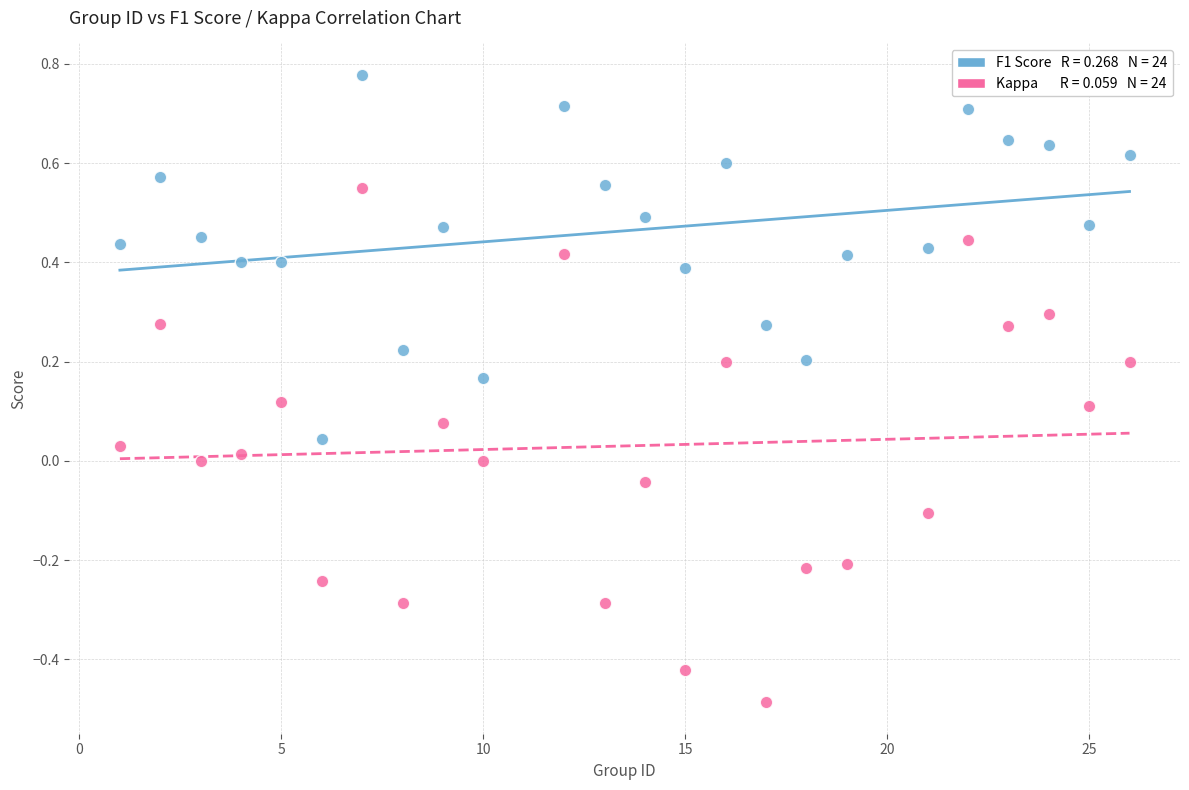

Across all data points, what is the range of Y values (max minus min)?

1.3